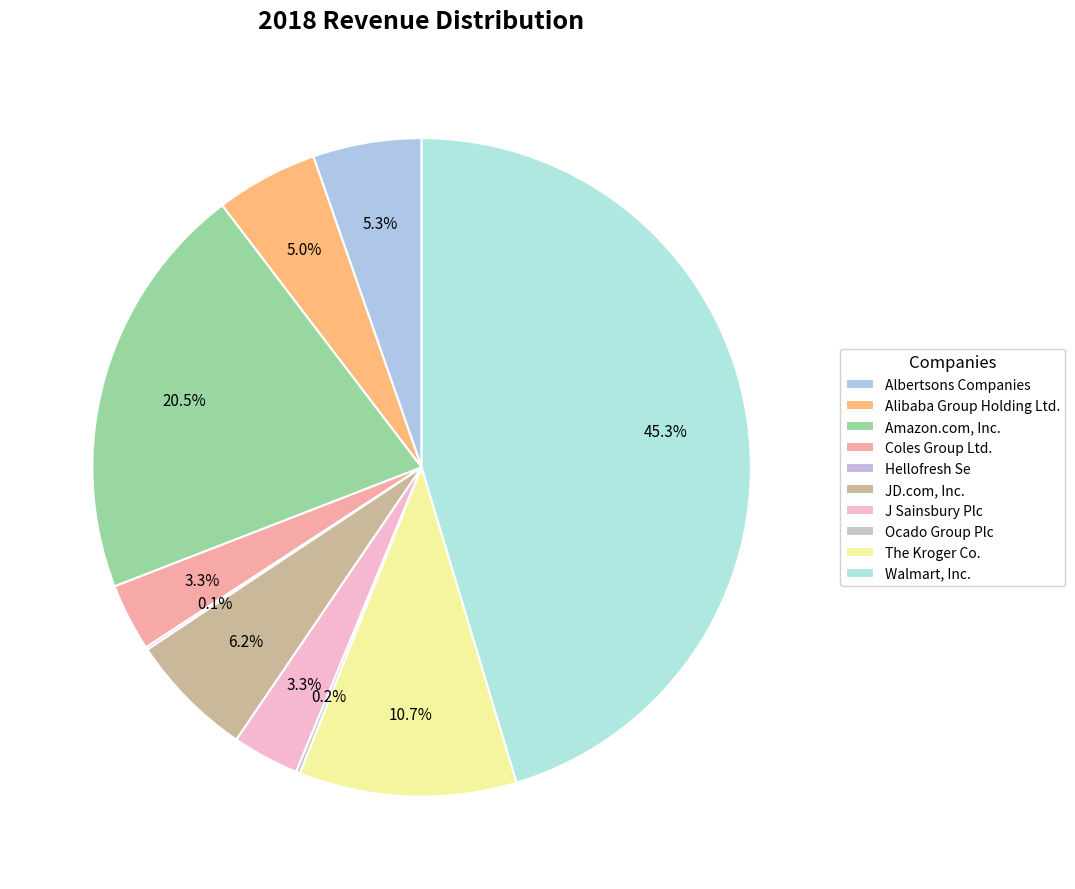

Which category has the smallest portion of the pie?

Hellofresh Se